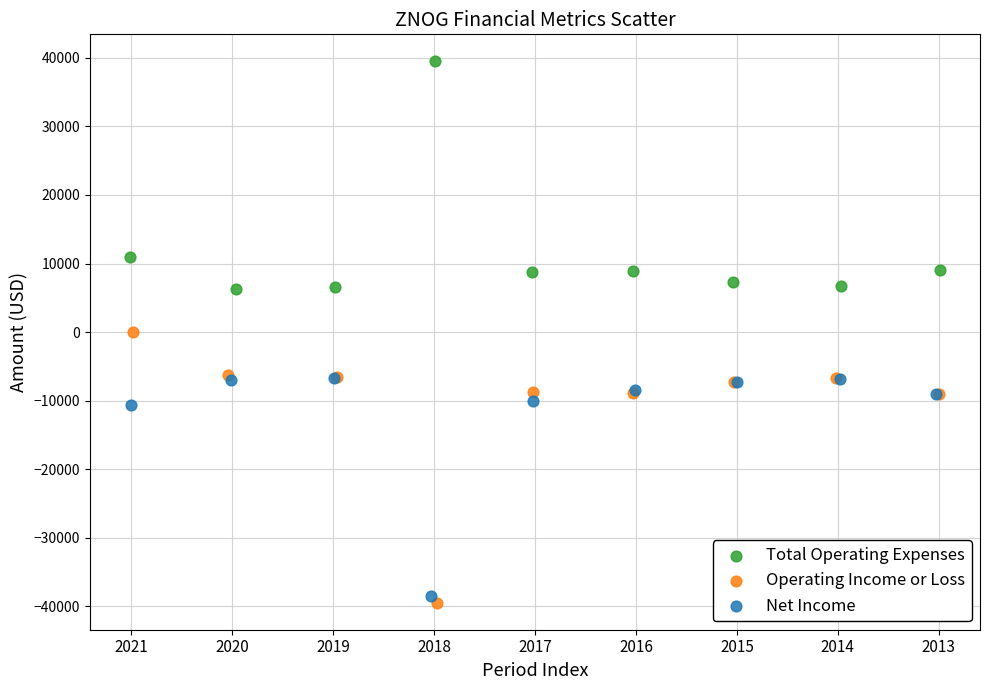

Which series contains the highest Y value?

Total Operating Expenses